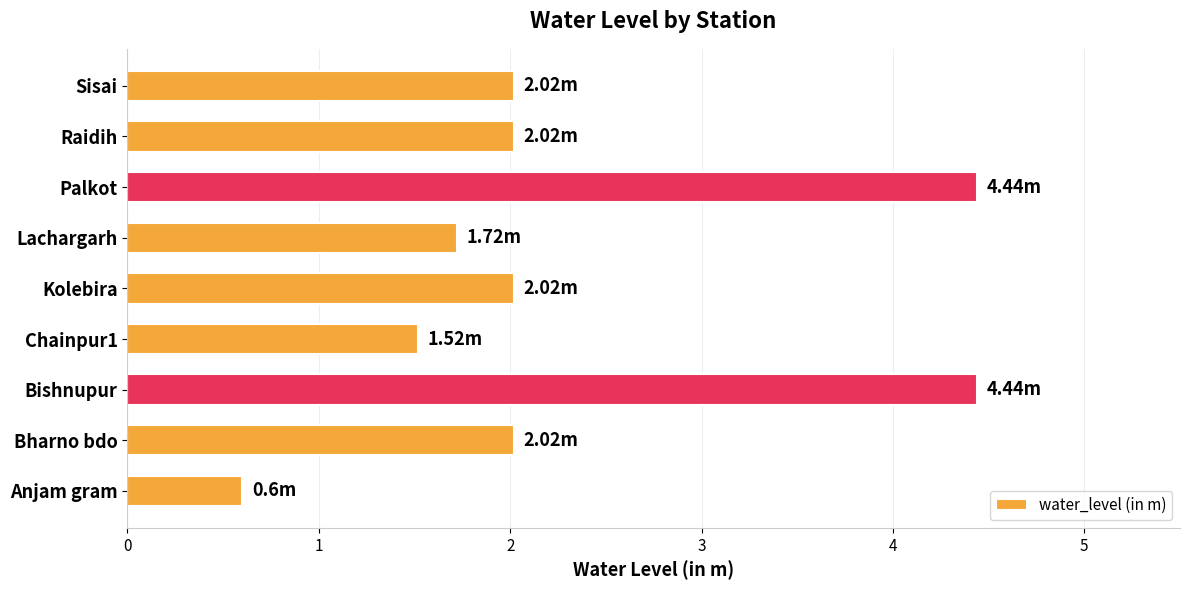

How many series are shown in this chart?

1